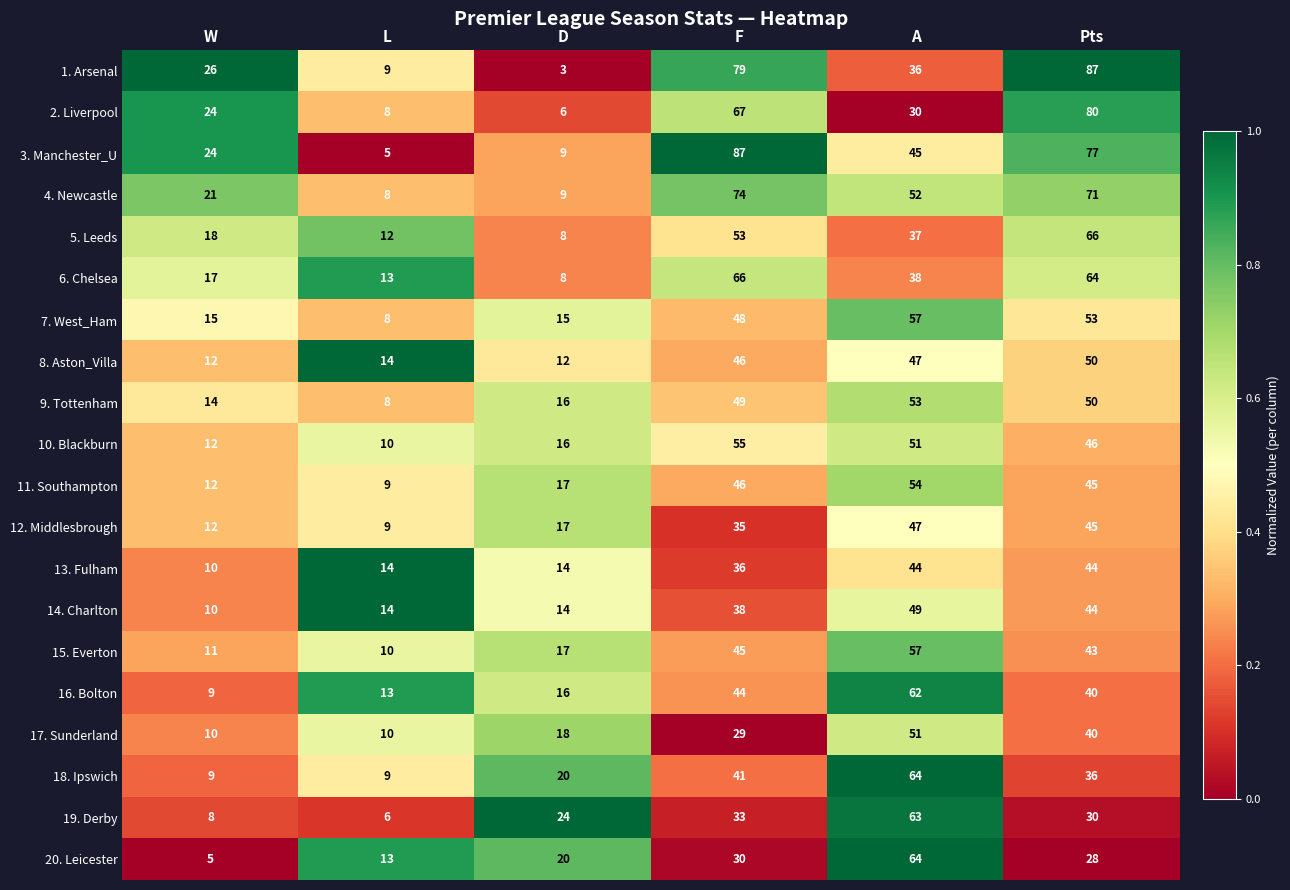

True or false: 16. Bolton has a value of 58 at Pts.

False